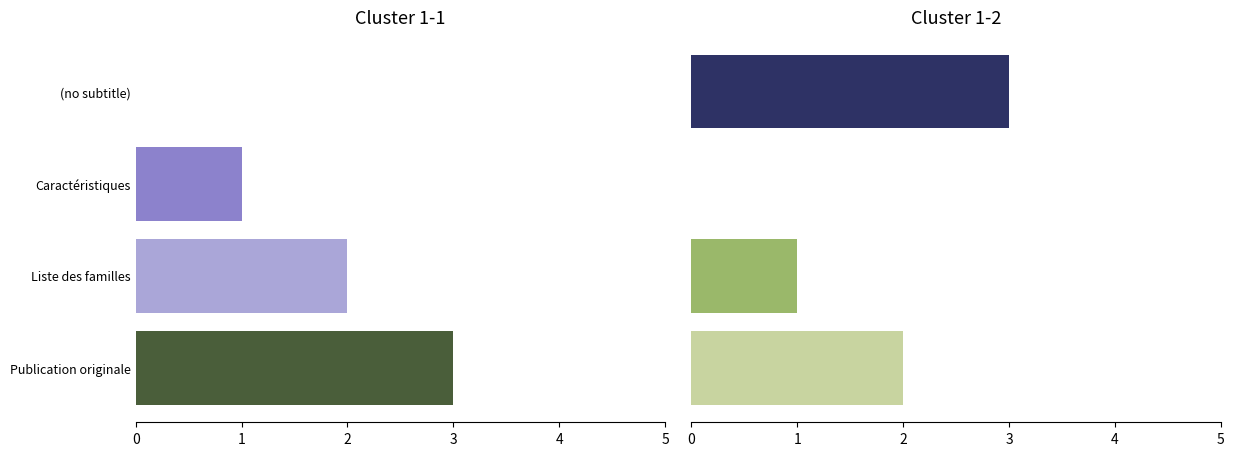

How many data points does each series have?

4